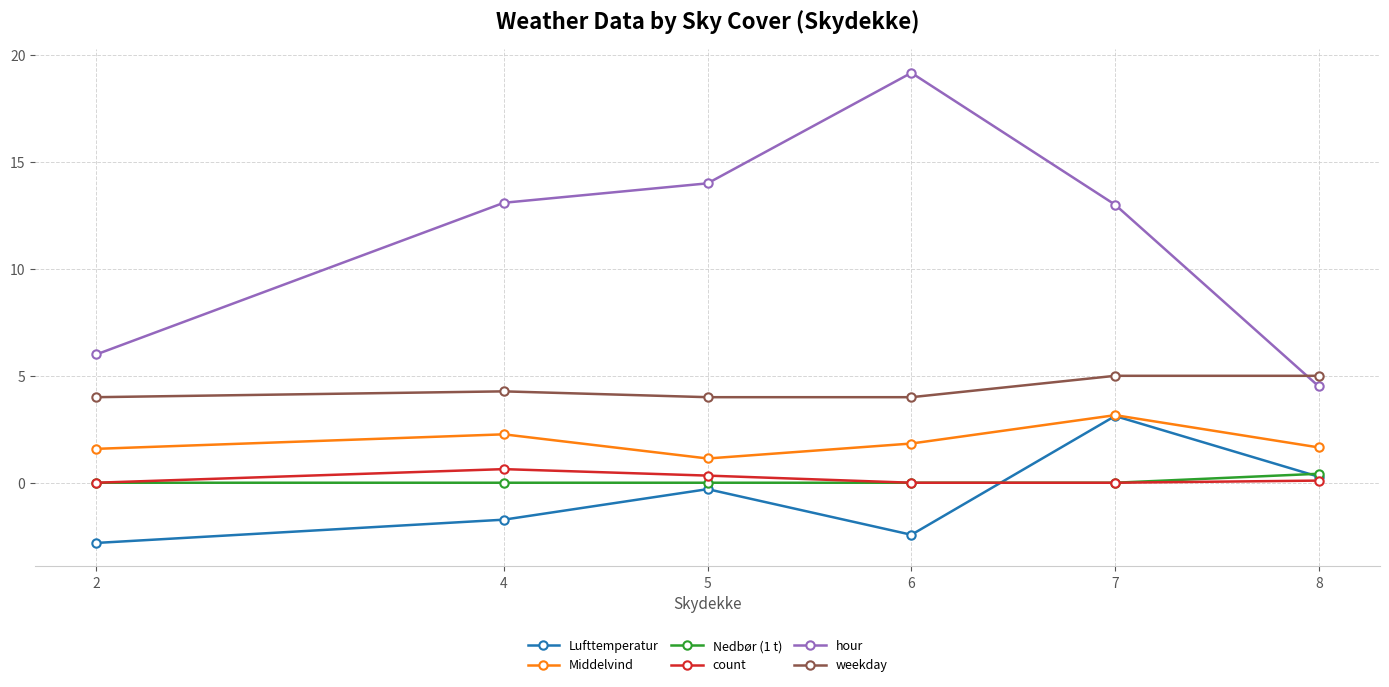

Which series changed the most between 5 and 8?

hour